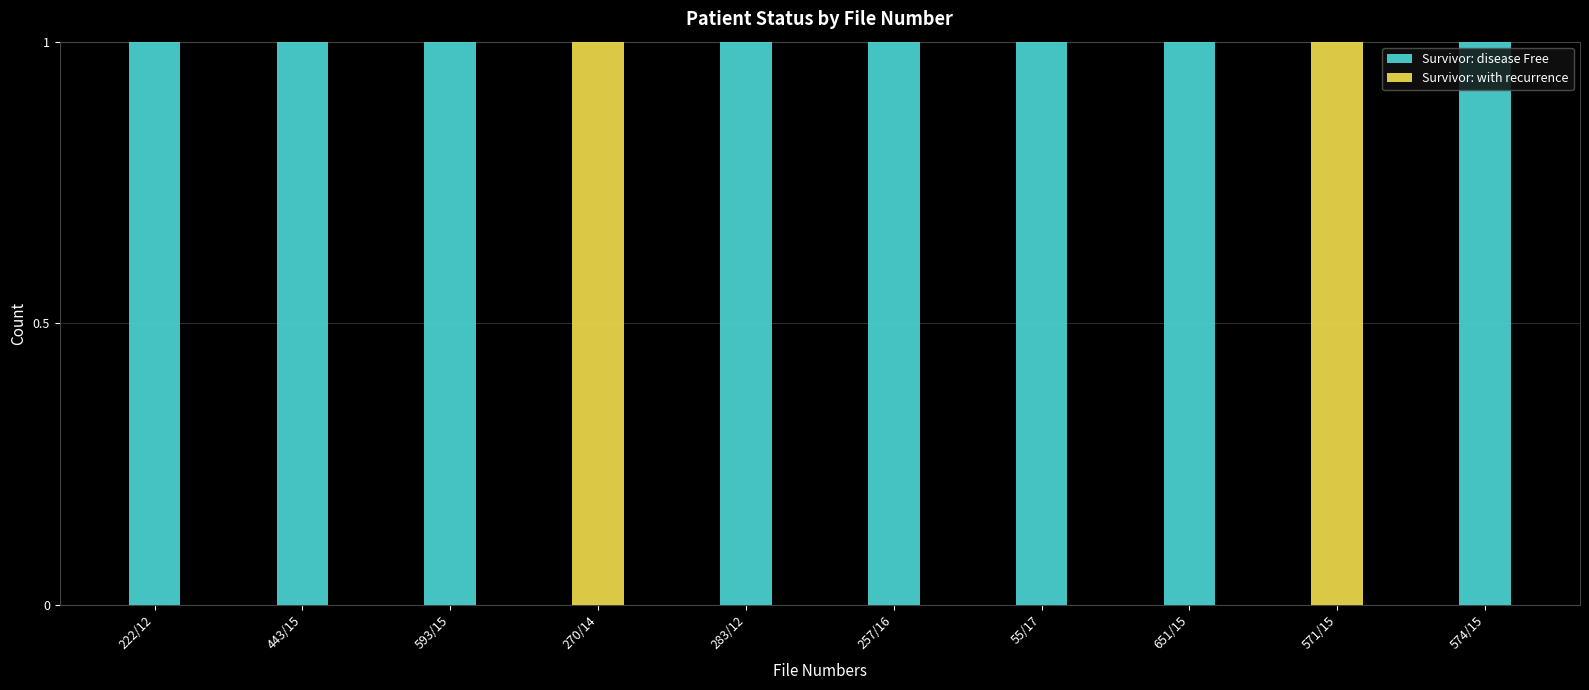

The Survivor: disease Free series shows 0 at 571/15. True or false?

True